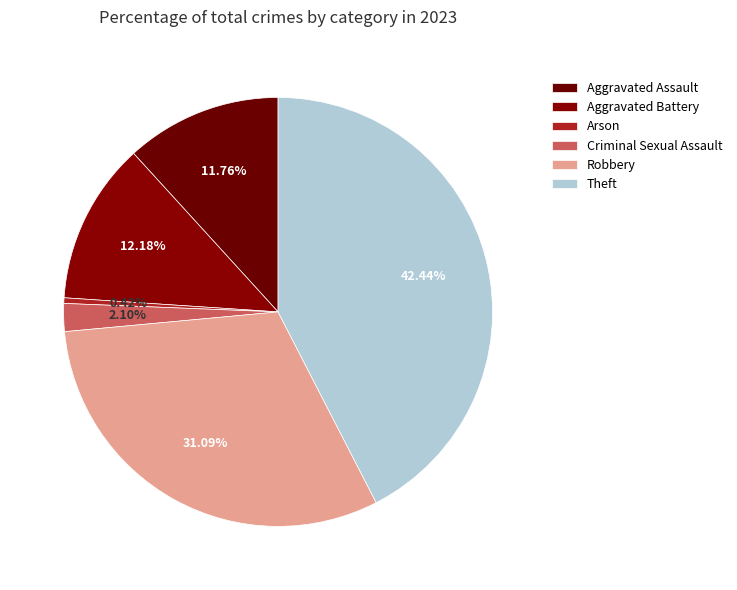

What is the largest slice in the pie chart?

Theft